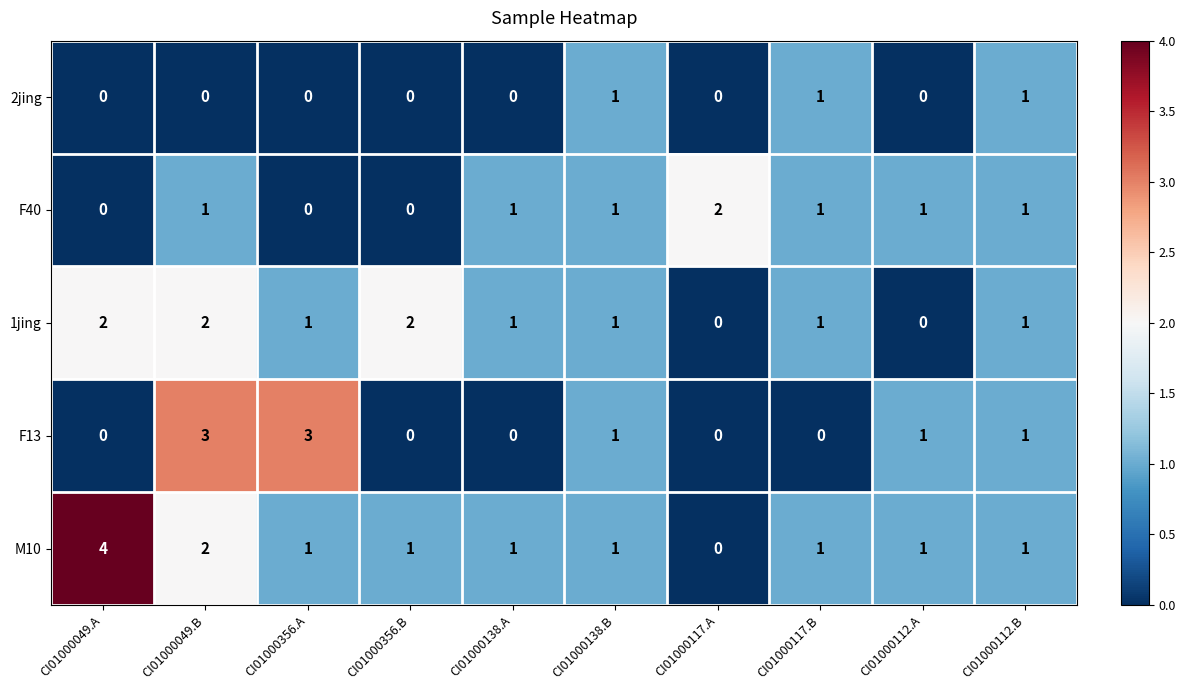

What is the difference between the maximum and minimum values in the F13 series?

3